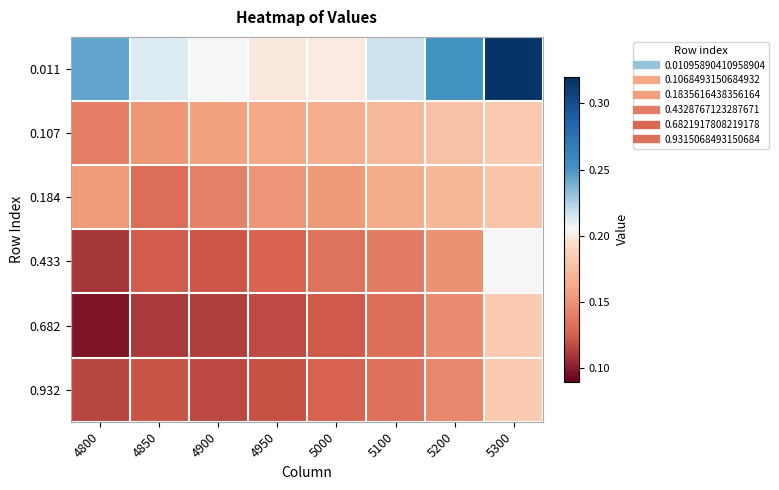

Reading left to right, list all the values displayed in this chart.

0.011: 4800=0.2	4850=0.2	4900=0.2	4950=0.2	5000=0.2	5100=0.2	5200=0.3	5300=0.3
0.107: 4800=0.1	4850=0.2	4900=0.2	4950=0.2	5000=0.2	5100=0.2	5200=0.2	5300=0.2
0.184: 4800=0.2	4850=0.1	4900=0.1	4950=0.2	5000=0.2	5100=0.2	5200=0.2	5300=0.2
0.433: 4800=0.1	4850=0.1	4900=0.1	4950=0.1	5000=0.1	5100=0.1	5200=0.1	5300=0.2
0.682: 4800=0.1	4850=0.1	4900=0.1	4950=0.1	5000=0.1	5100=0.1	5200=0.1	5300=0.2
0.932: 4800=0.1	4850=0.1	4900=0.1	4950=0.1	5000=0.1	5100=0.1	5200=0.1	5300=0.2